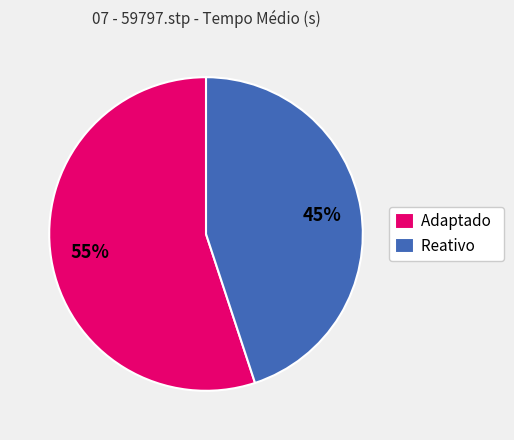

Which category accounts for the majority?

Adaptado